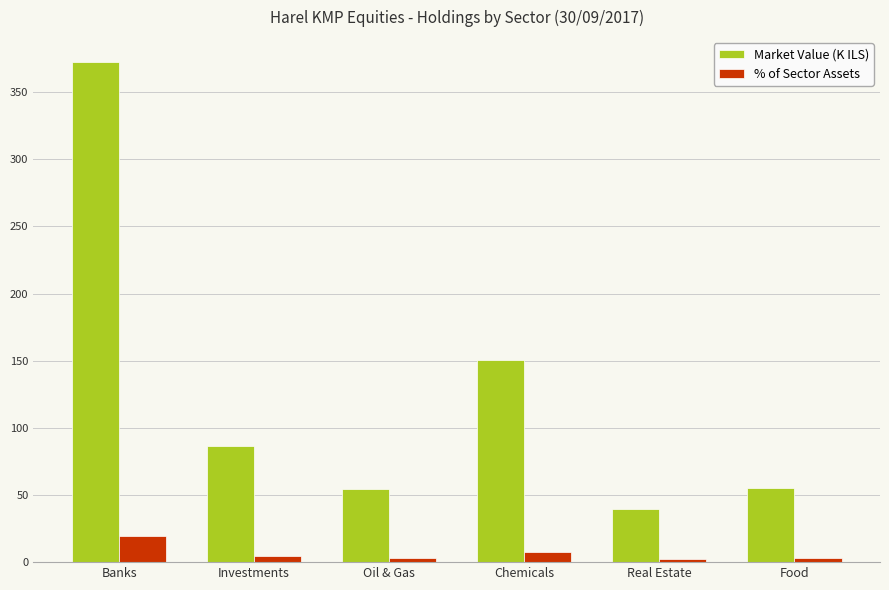

Which series has the widest spread of values?

Market Value (K ILS)